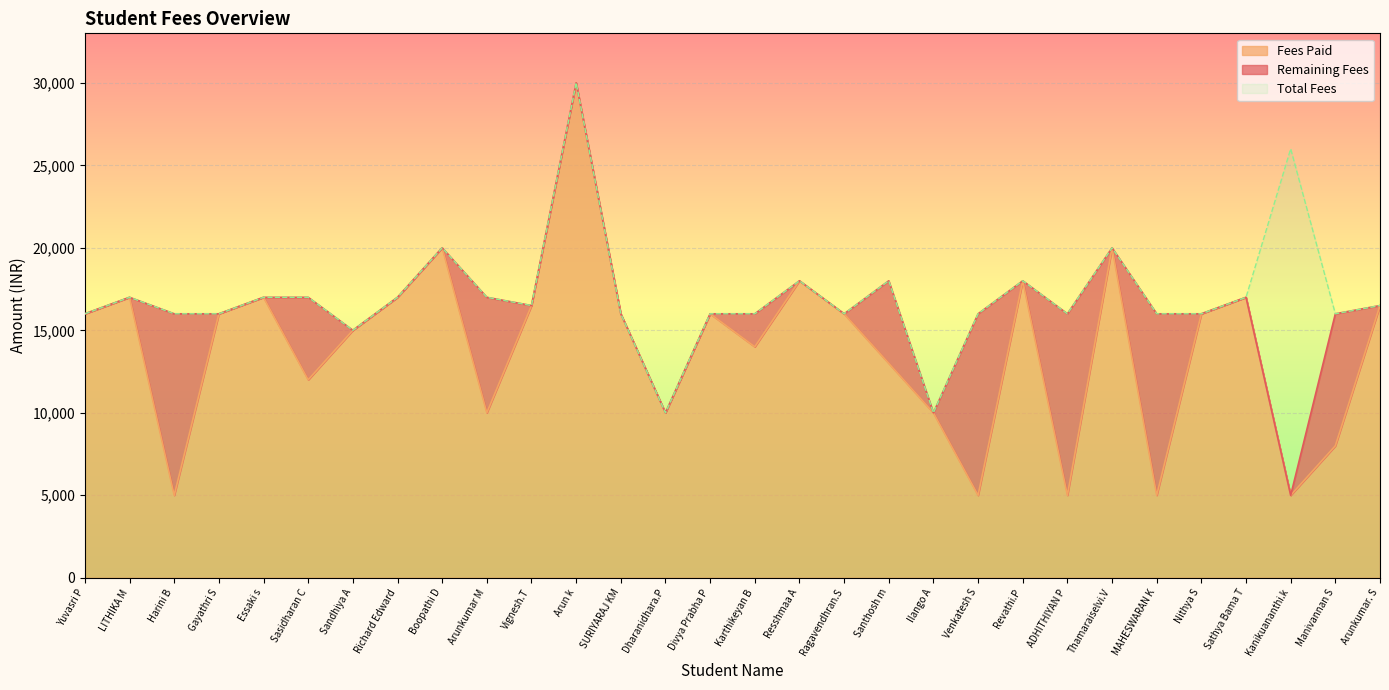

Is the value of Fees Paid at Essaki s greater than the value of Total Fees at Yuvasri P?

Yes